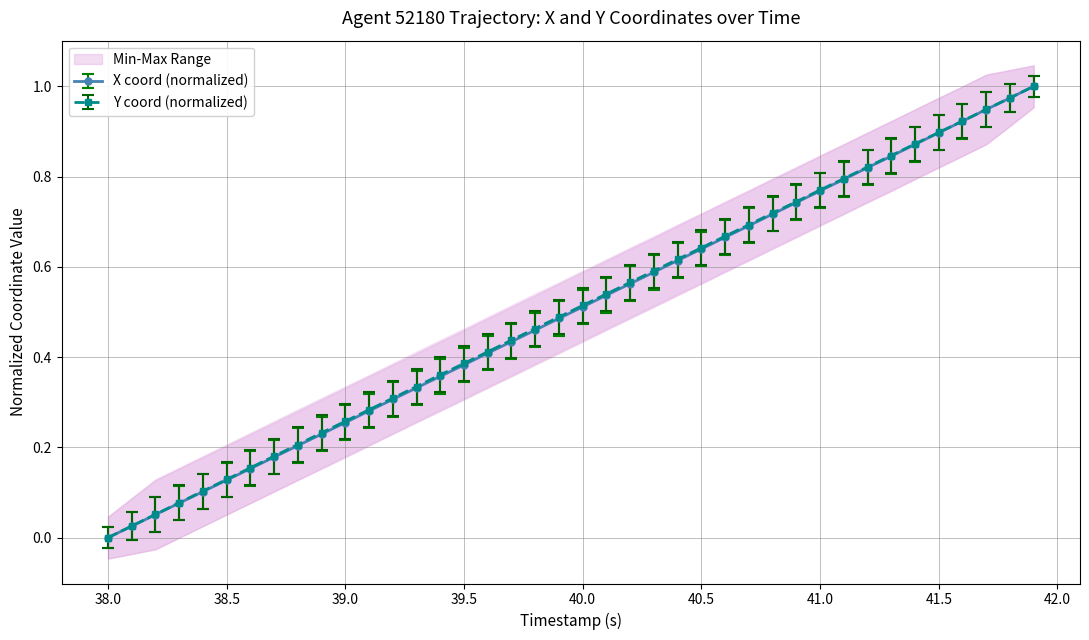

Rank the series by their maximum value, from highest to lowest.

X, Y